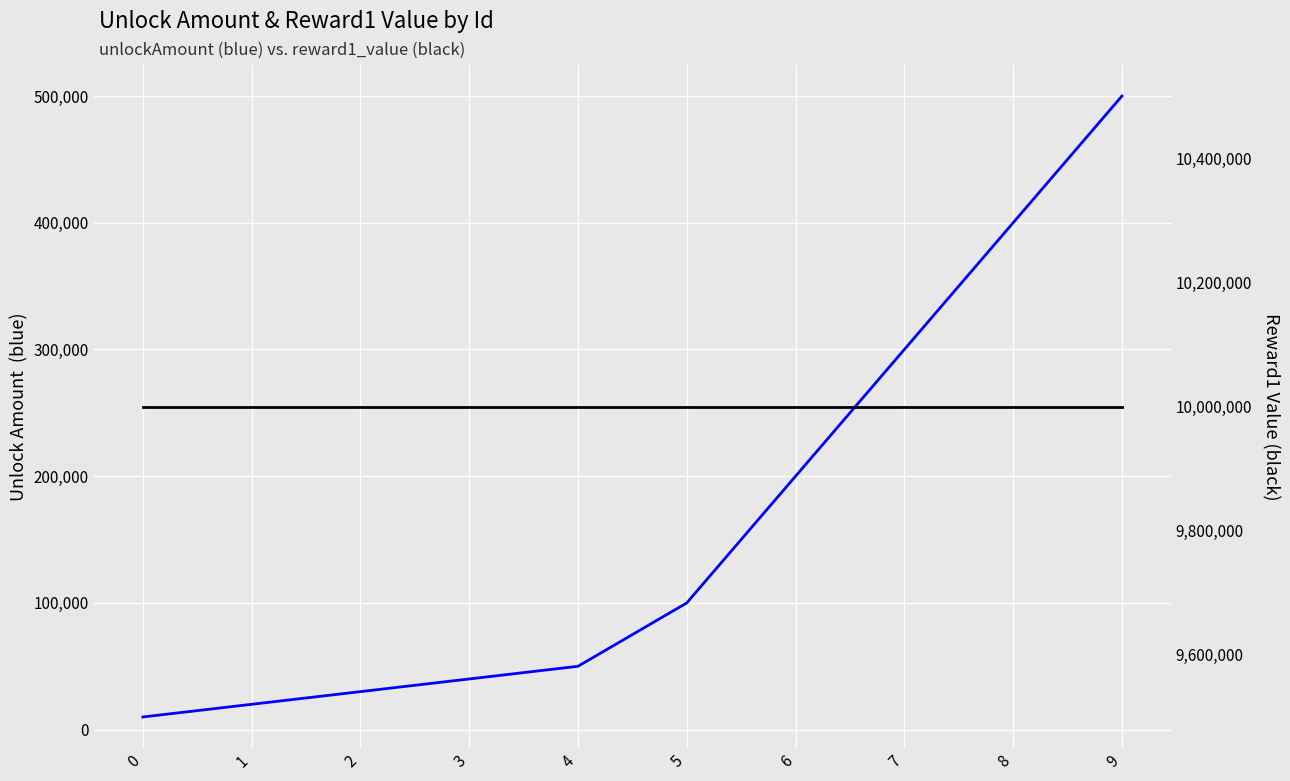

What is the difference between the unlockAmount values at 9 and 2?

470000